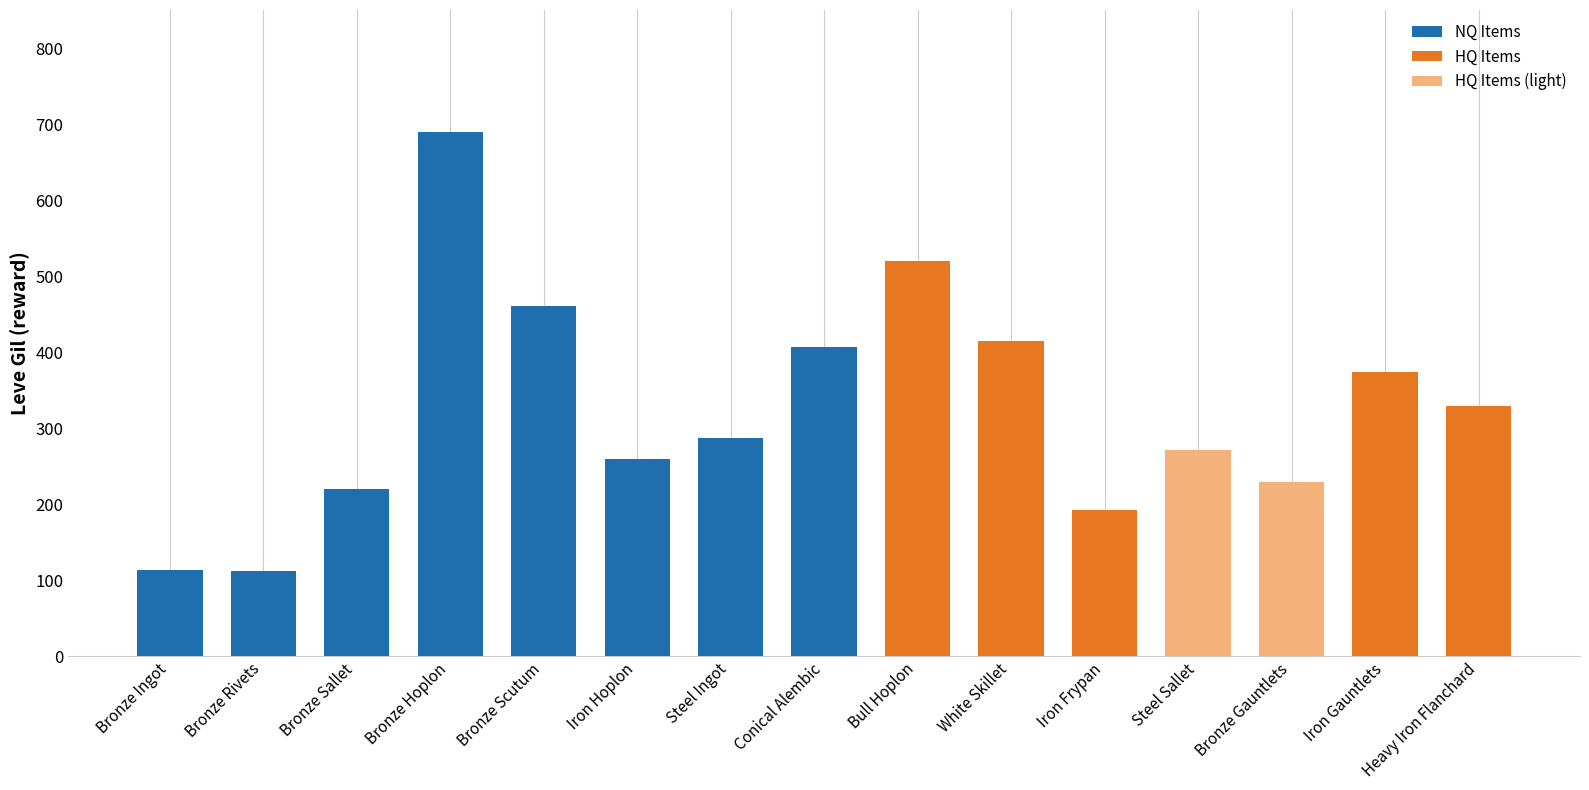

Reading left to right, list all the values displayed in this chart.

Bronze Ingot=113	Bronze Rivets=112	Bronze Sallet=220	Bronze Hoplon=690	Bronze Scutum=460	Iron Hoplon=259	Steel Ingot=287	Conical Alembic=406	Bull Hoplon=520	White Skillet=414	Iron Frypan=192	Steel Sallet=271	Bronze Gauntlets=229	Iron Gauntlets=374	Heavy Iron Flanchard=329